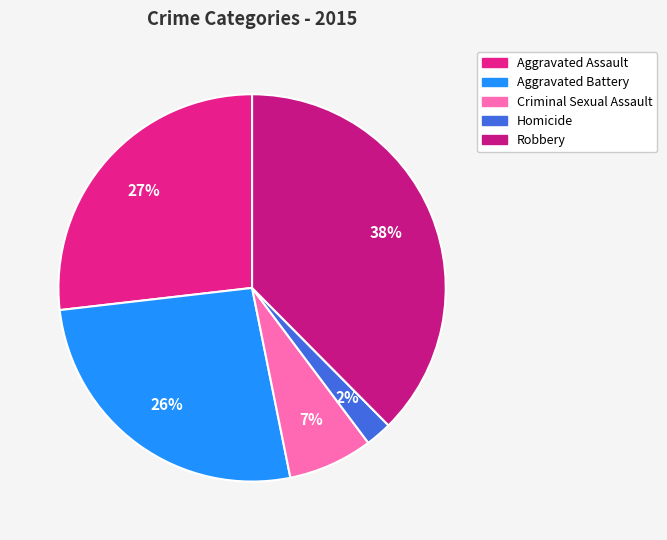

Is the sum of Aggravated Assault and Homicide greater than half?

No